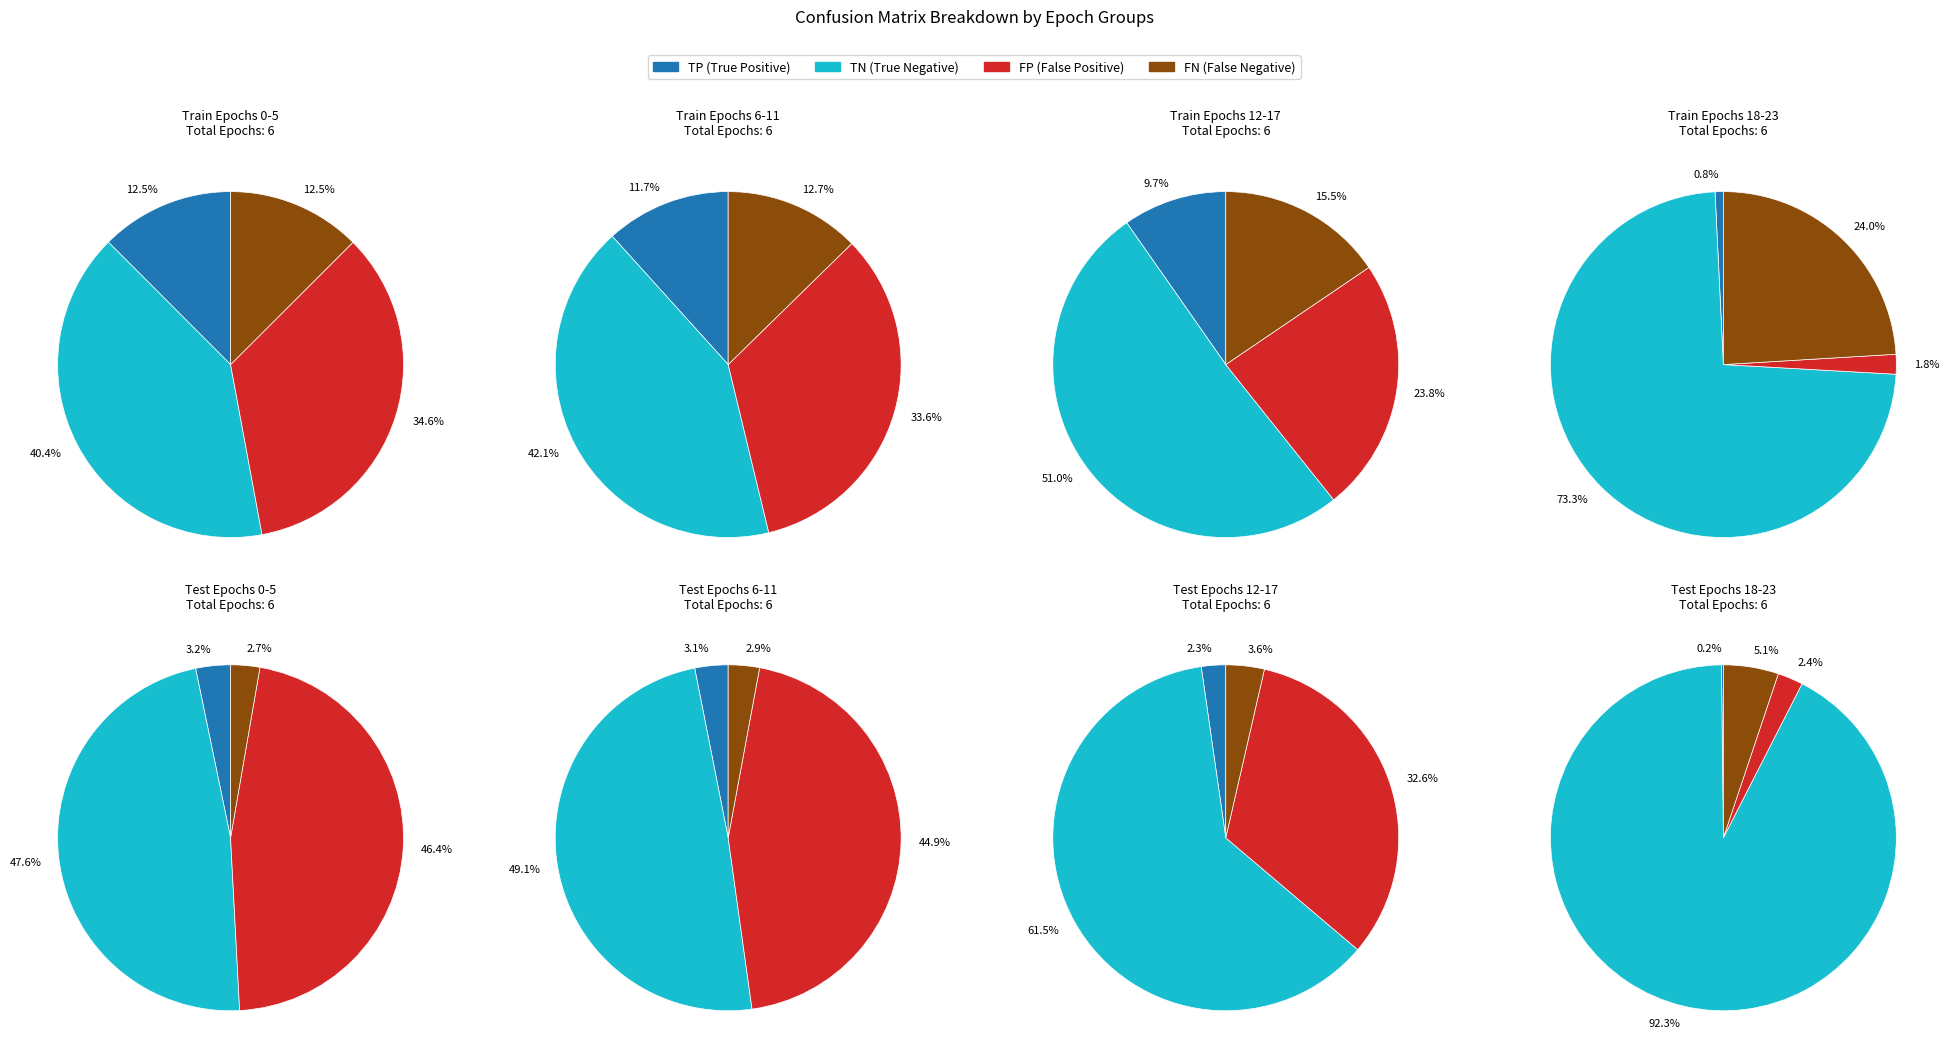

Does epoch 11 represent more than half of the total?

No